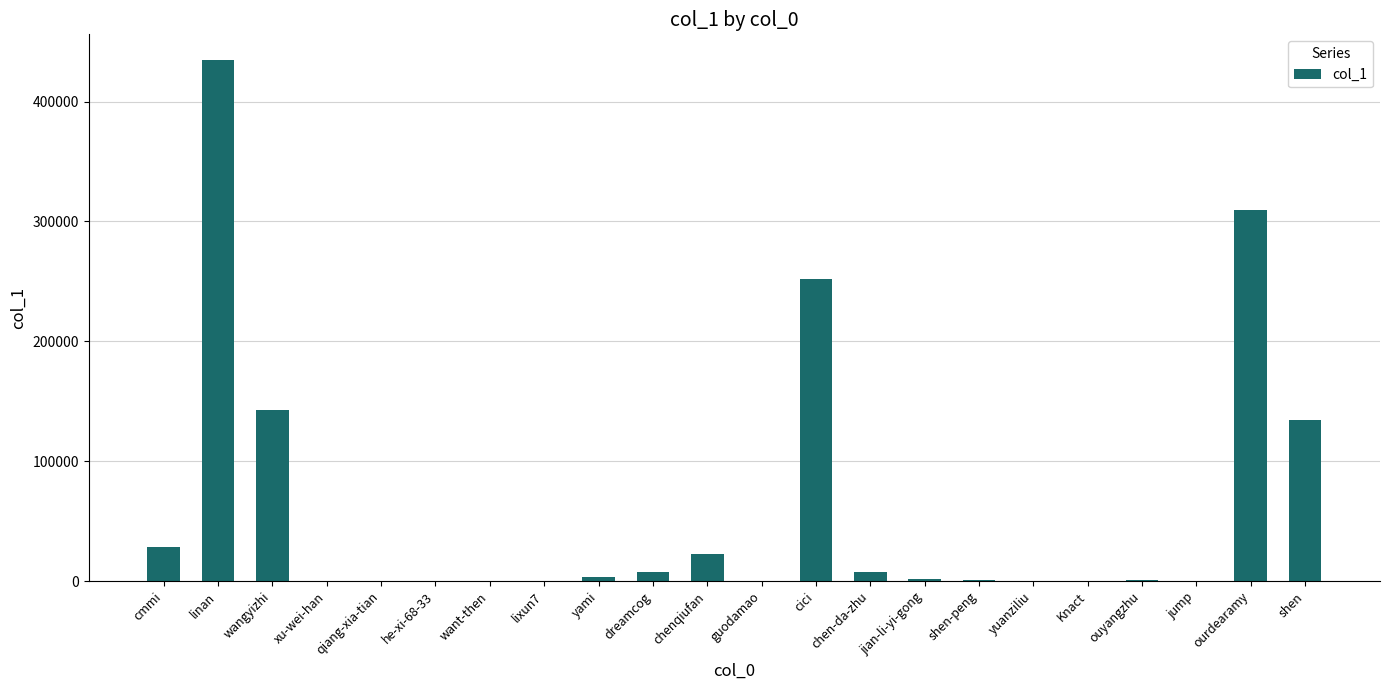

What is the maximum value shown in the chart?

434408